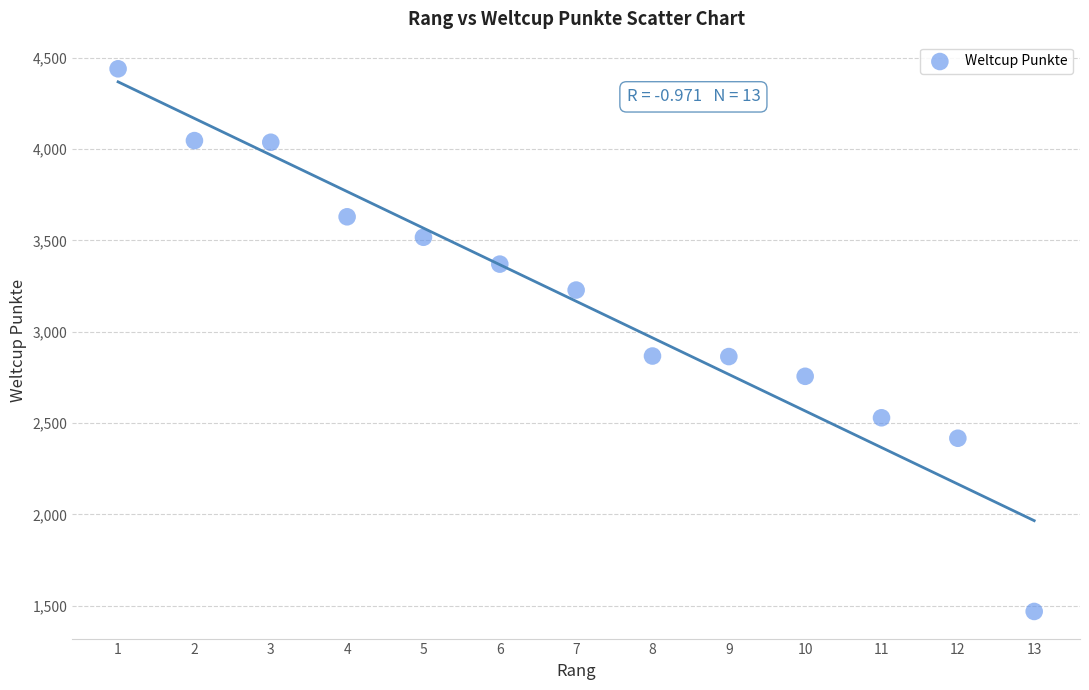

What is the range of Y values (max minus min)?

2970